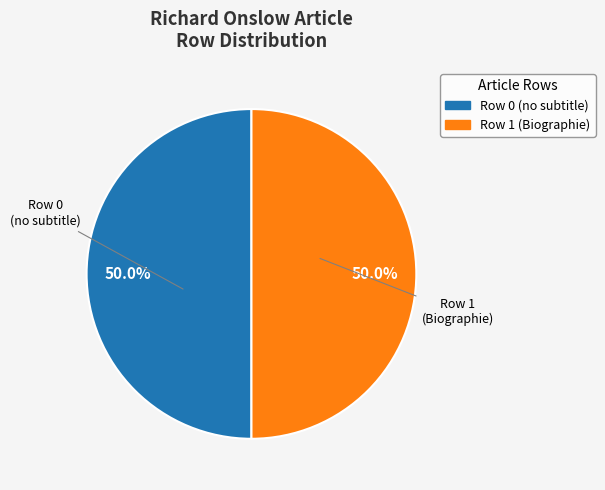

Is the sum of Row 1 and Row 0 greater than half?

Yes